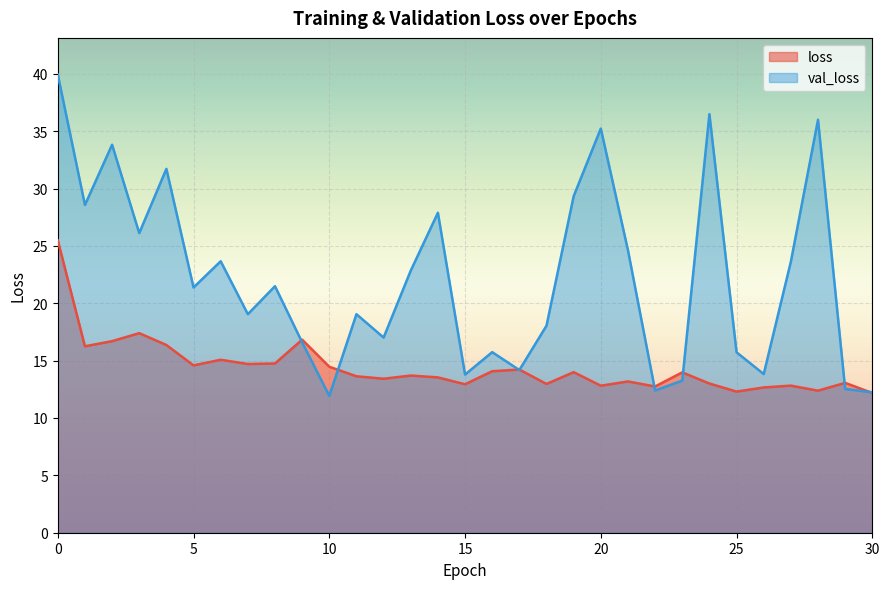

Read the loss value at 15.

12.9